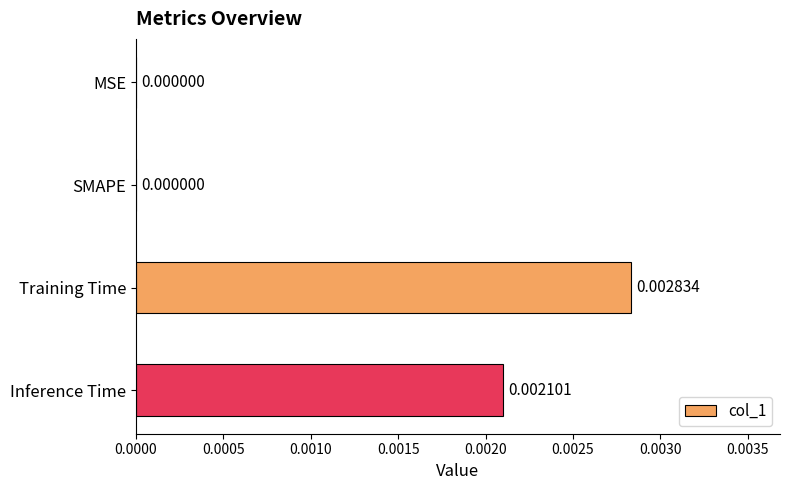

Which label corresponds to the largest value in the chart?

Training Time